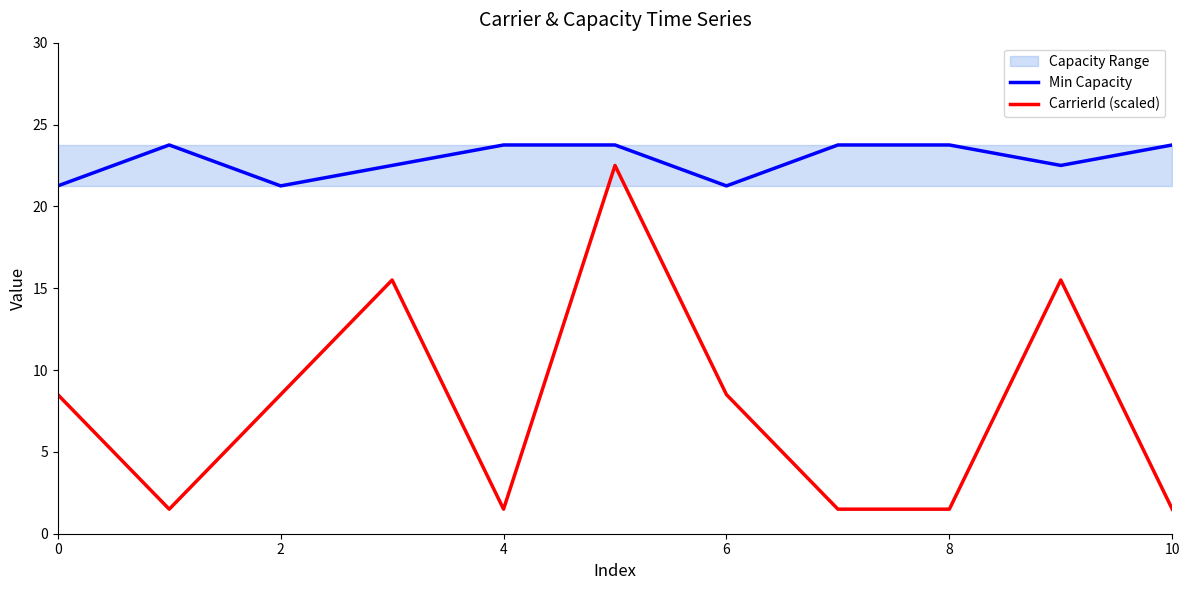

Reading left to right, transcribe all the data shown in this chart.

Min Capacity: 21.2	23.8	21.2	22.5	23.8	23.8	21.2	23.8	23.8	22.5	23.8
CarrierId (scaled): 8.5	1.5	8.5	15.5	1.5	22.5	8.5	1.5	1.5	15.5	1.5